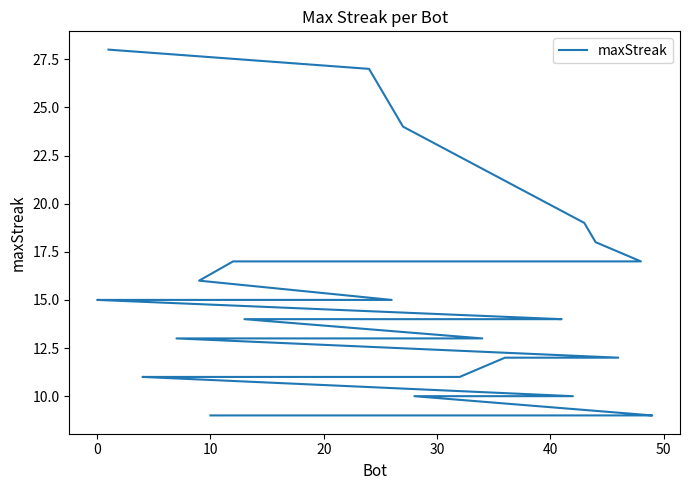

The value at 15 is 21. True or false?

False